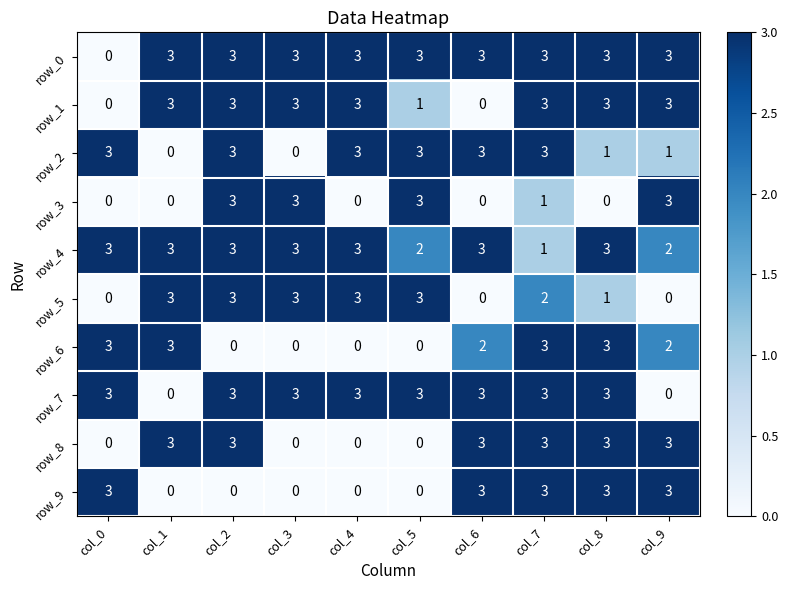

At how many categories does at least one series exceed 1?

10